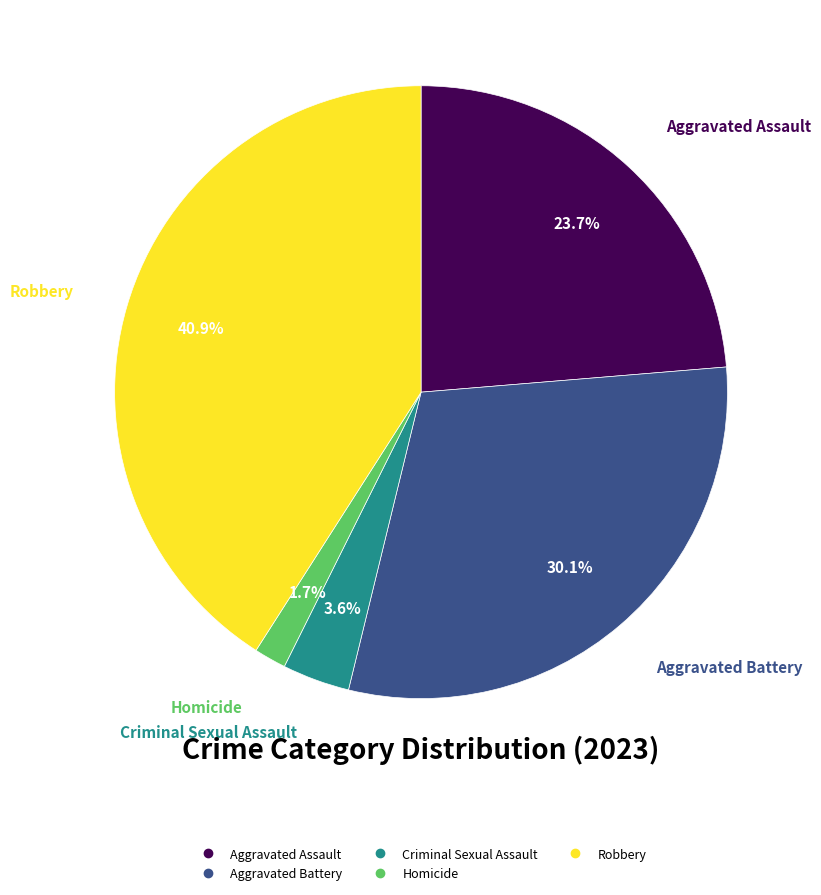

Does Aggravated Assault account for over 50% of the chart?

No